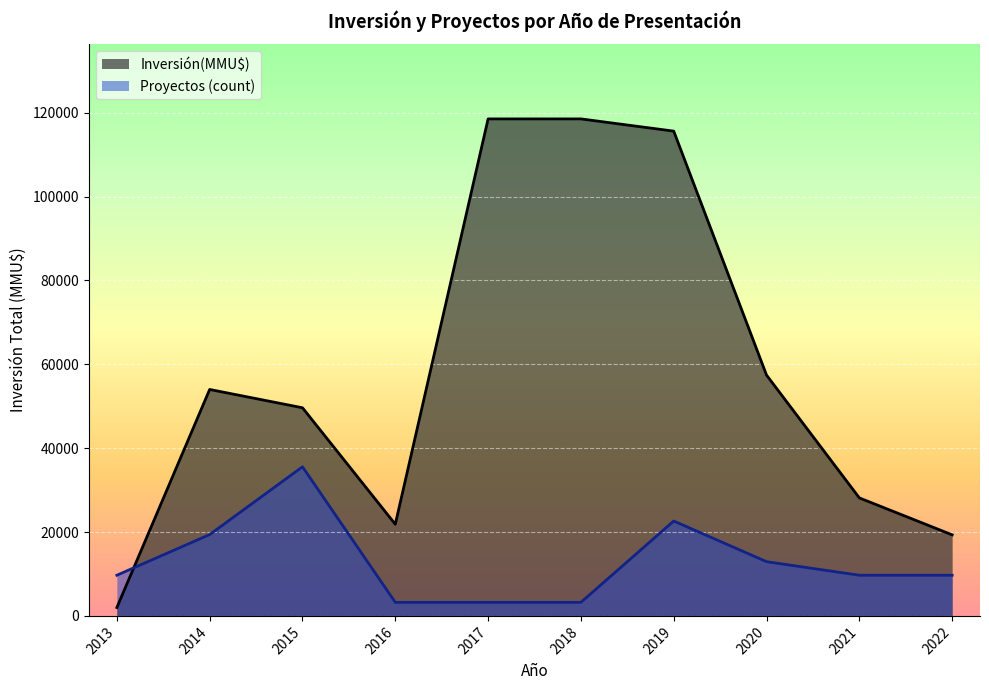

Is the value of Proyectos (count) at 2015 greater than the value of Inversión(MMU$) at 2021?

Yes